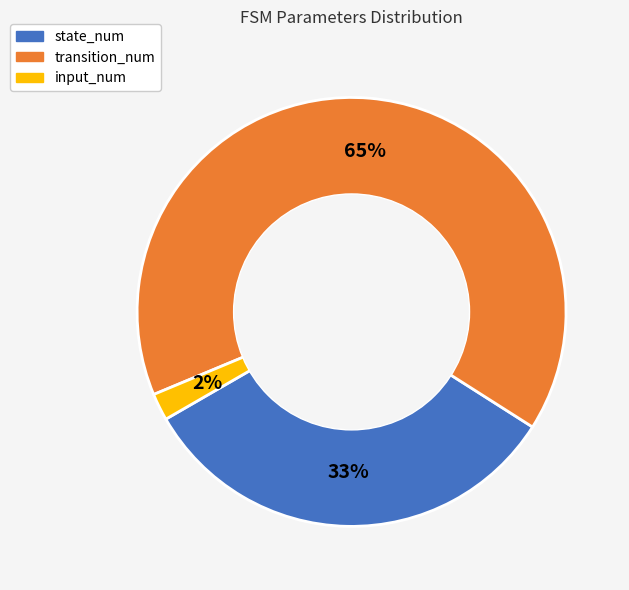

Which category has the biggest portion of the pie?

transition_num